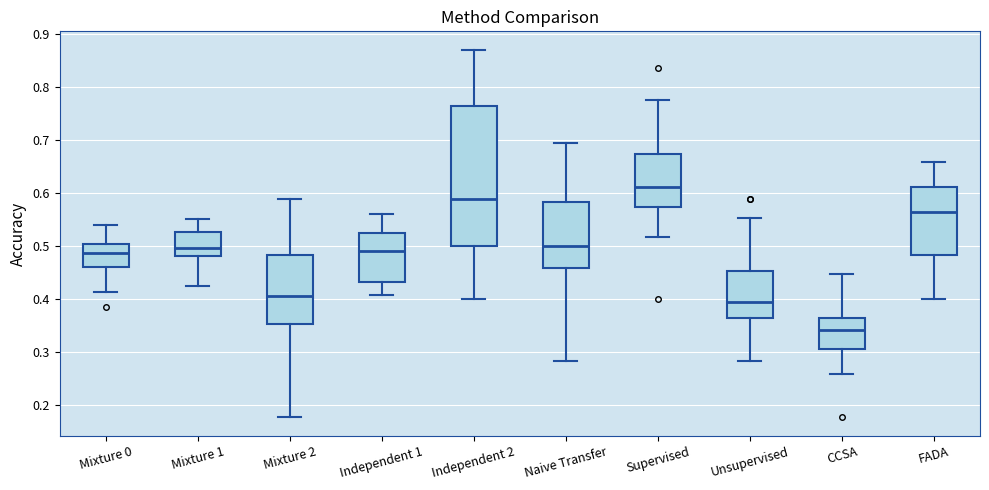

Reading left to right, read every box against the y-axis: the position of its median line, the range the box covers, and the ends of its whiskers. The values are not printed on the chart, so give them approximately, as read against the axis.

Mixture 0: median 0.49, box 0.46 to 0.50, whiskers 0.41 to 0.54
Mixture 1: median 0.50, box 0.48 to 0.53, whiskers 0.43 to 0.55
Mixture 2: median 0.41, box 0.35 to 0.48, whiskers 0.18 to 0.59
Independent 1: median 0.49, box 0.43 to 0.52, whiskers 0.41 to 0.56
Independent 2: median 0.59, box 0.50 to 0.76, whiskers 0.40 to 0.87
Naive Transfer: median 0.50, box 0.46 to 0.58, whiskers 0.28 to 0.69
Supervised: median 0.61, box 0.57 to 0.67, whiskers 0.52 to 0.78
Unsupervised: median 0.39, box 0.36 to 0.45, whiskers 0.28 to 0.55
CCSA: median 0.34, box 0.31 to 0.36, whiskers 0.26 to 0.45
FADA: median 0.56, box 0.48 to 0.61, whiskers 0.40 to 0.66